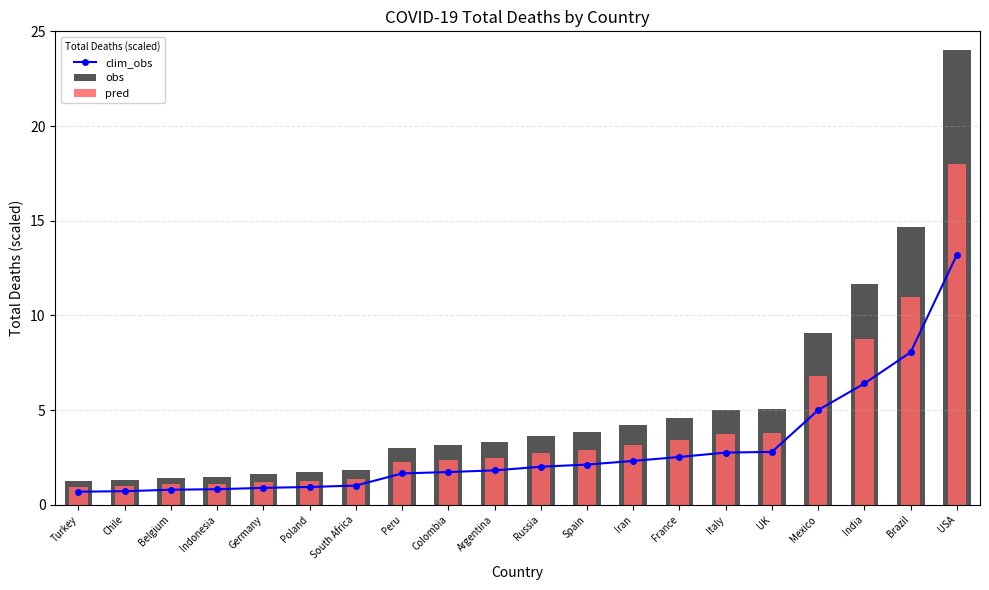

How many values in the obs series are below 3?

8